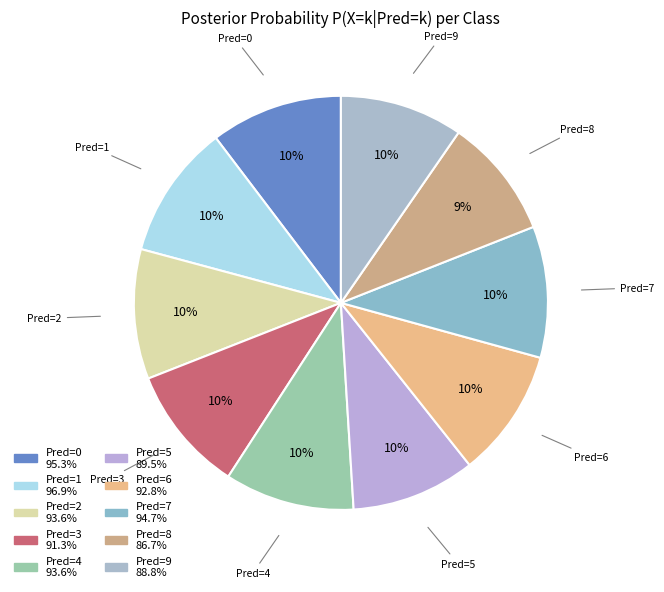

Is Pred=5 the majority of the pie?

No